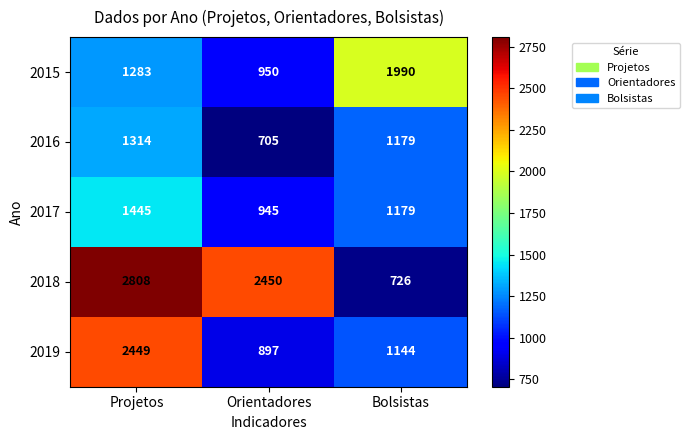

List the labels in order of 2016 value, largest first.

Projetos, Bolsistas, Orientadores